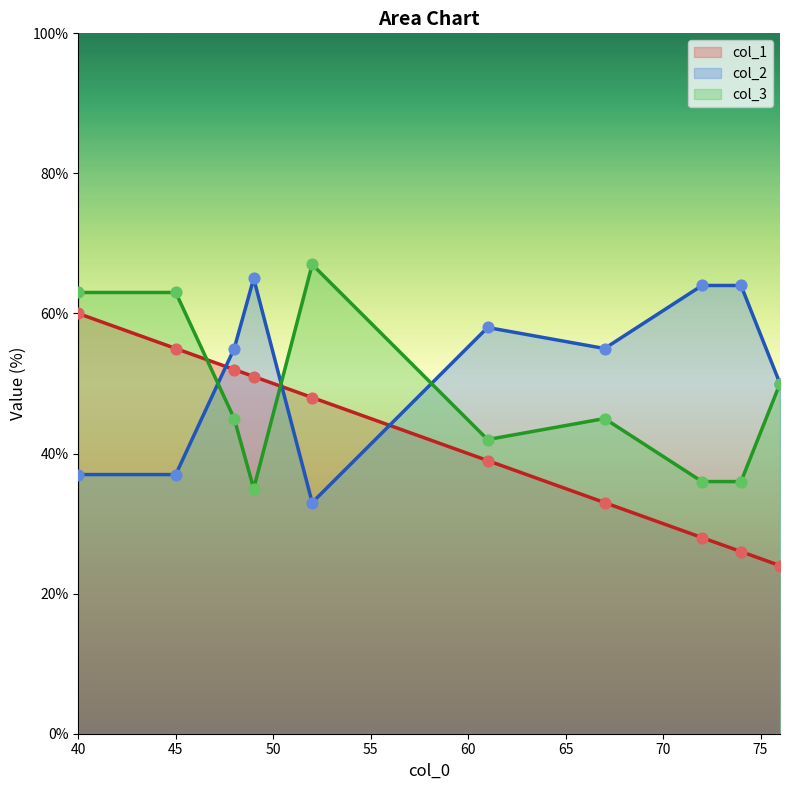

What are all the series names shown in the legend?

col_1, col_2, col_3